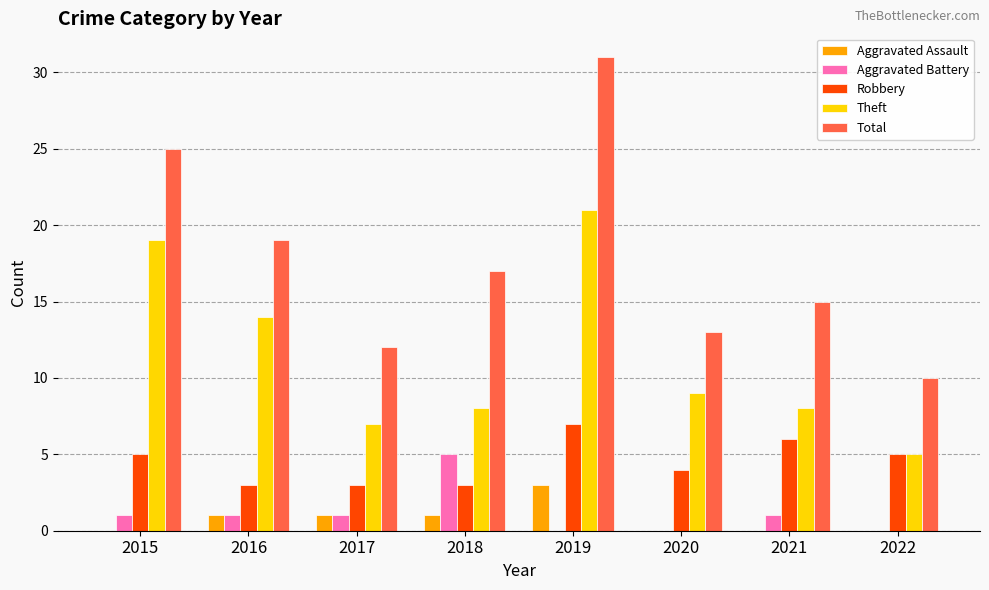

What is the sum of the Theft values at 2019 and 2018?

29